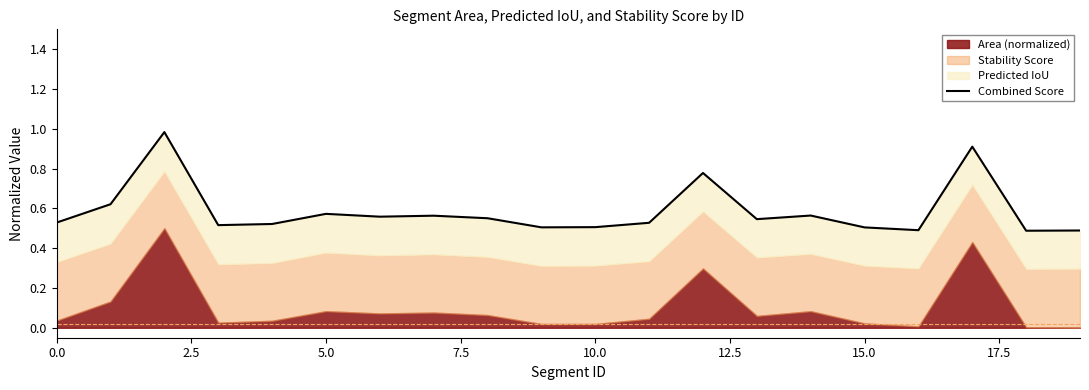

Reading left to right, list all the values displayed in this chart.

0.5	0.6	1.0	0.5	0.5	0.6	0.6	0.6	0.6	0.5	0.5	0.5	0.8	0.5	0.6	0.5	0.5	0.9	0.5	0.5